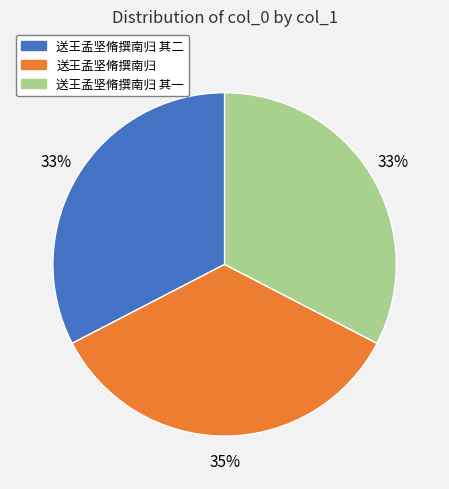

To the nearest percent, what is the combined percentage of 送王孟坚脩撰南归 and 送王孟坚脩撰南归 其一?

67%